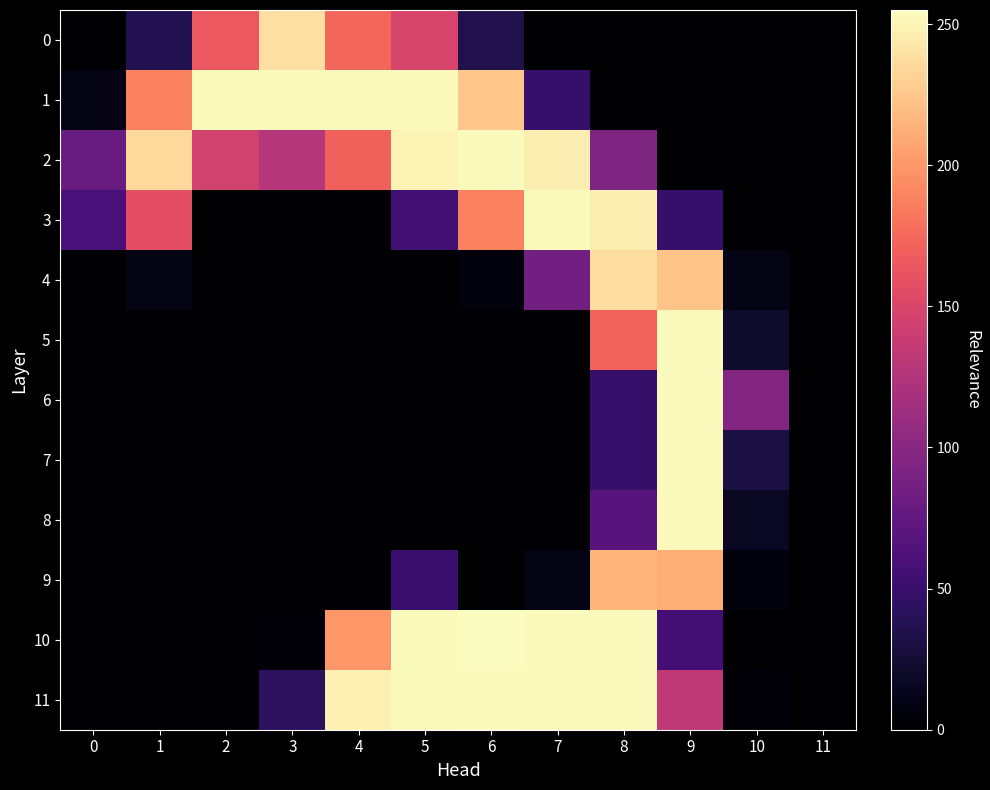

Is the value of 0 at 0 greater than the value of 11 at 1?

No